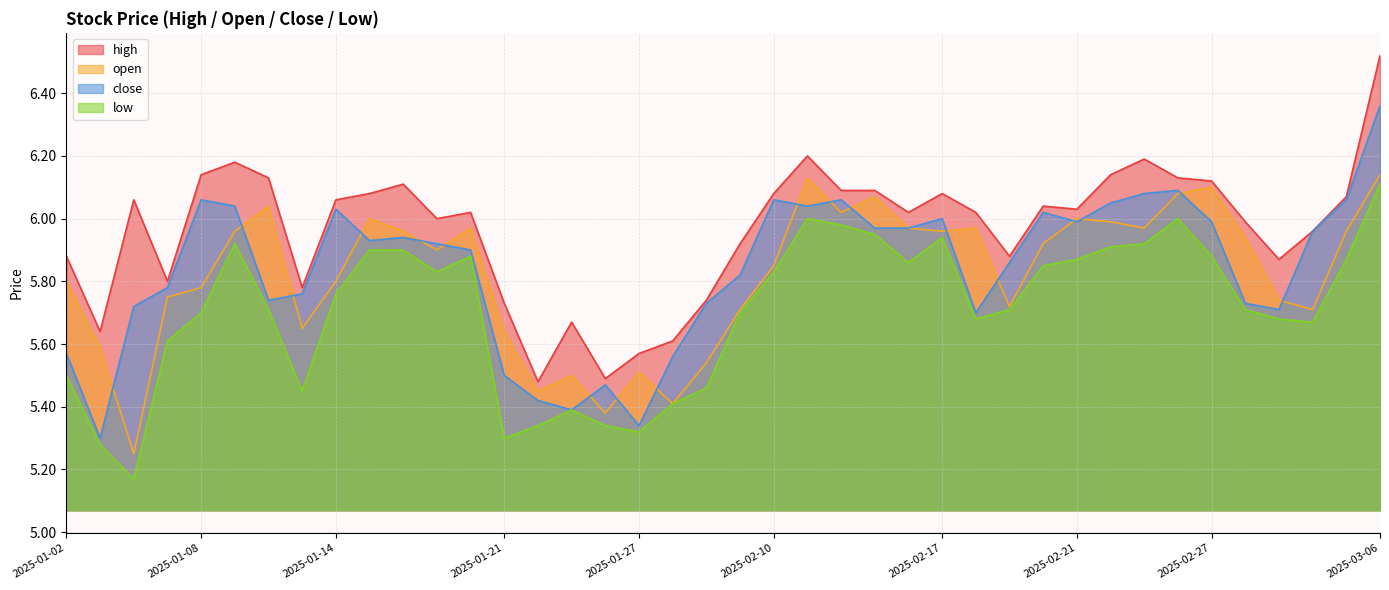

What is the sum of the low values at 2025-01-14 and 2025-03-05?

11.6